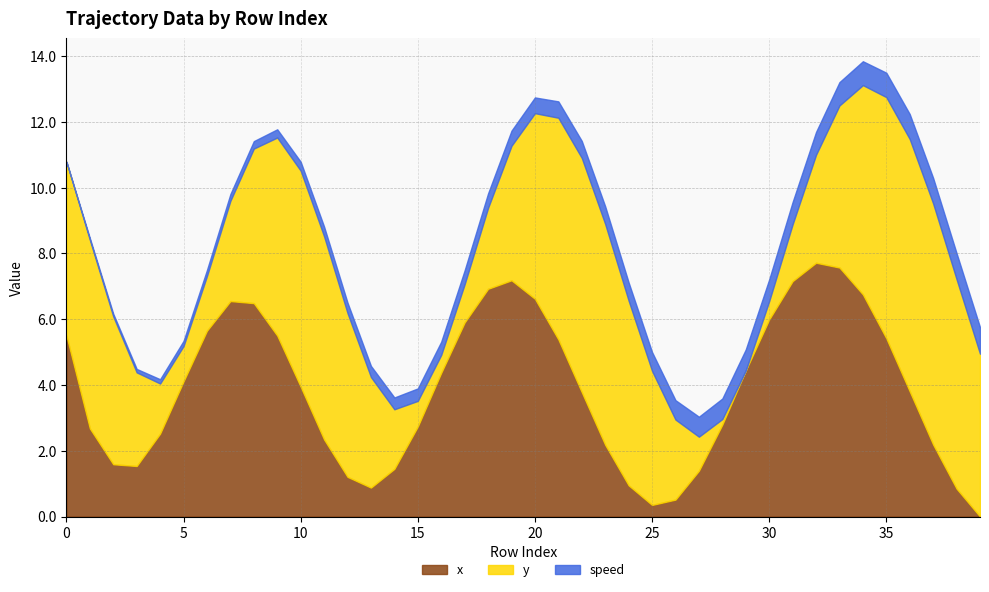

Which category has the lowest value across all series?

39